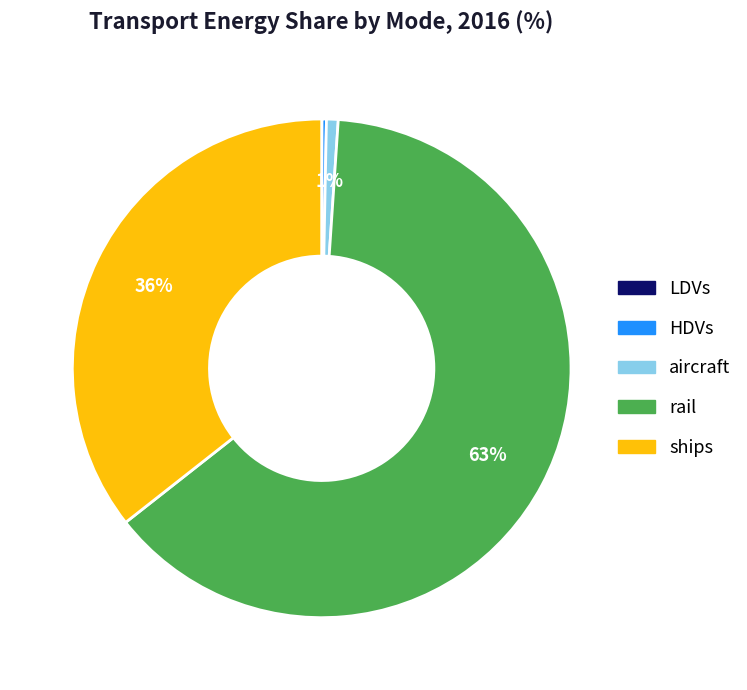

Is it true that HDVs is 0% of the pie?

True